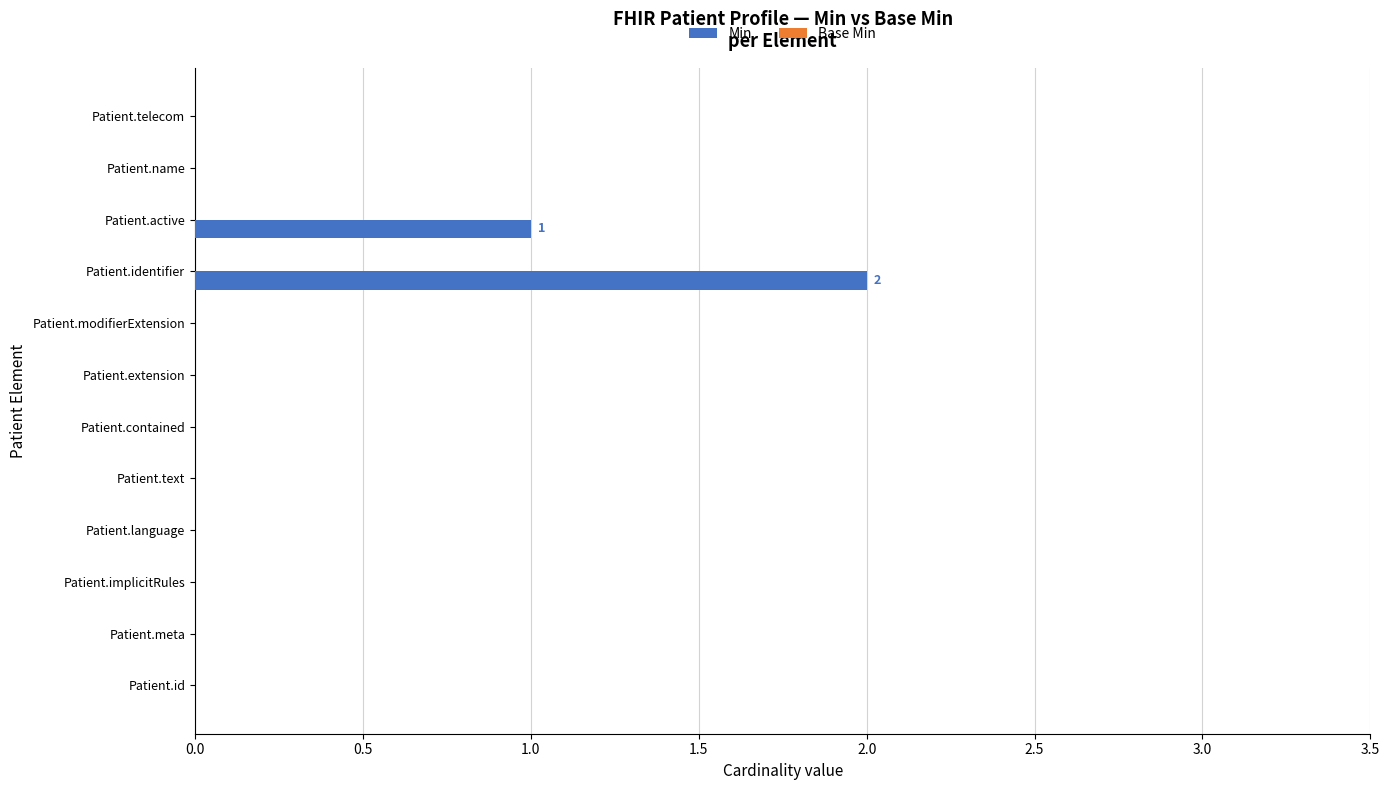

The chart shows a value of 1 at Patient.meta. True or false?

False